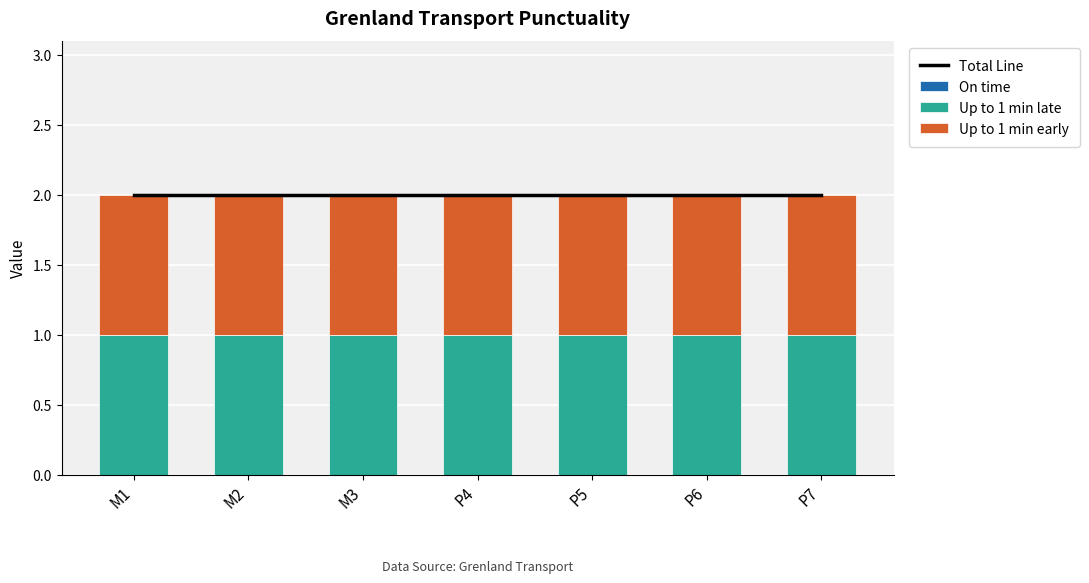

What is the approximate value of Up to 1 min late at P4?

1